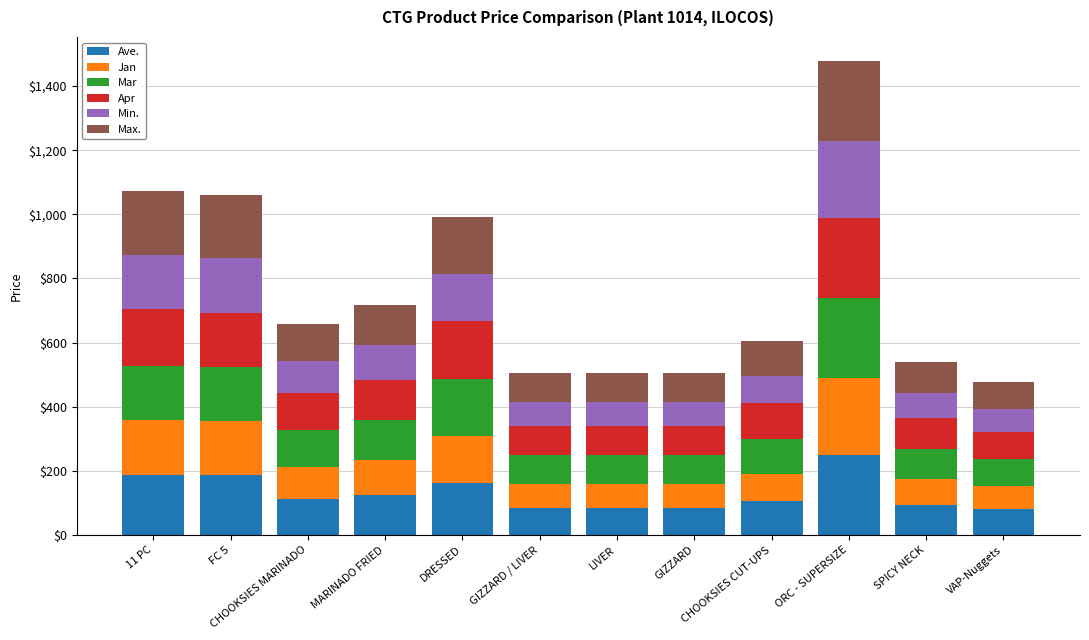

True or false: Ave. has a value of 113.3 at CHOOKSIES MARINADO.

True